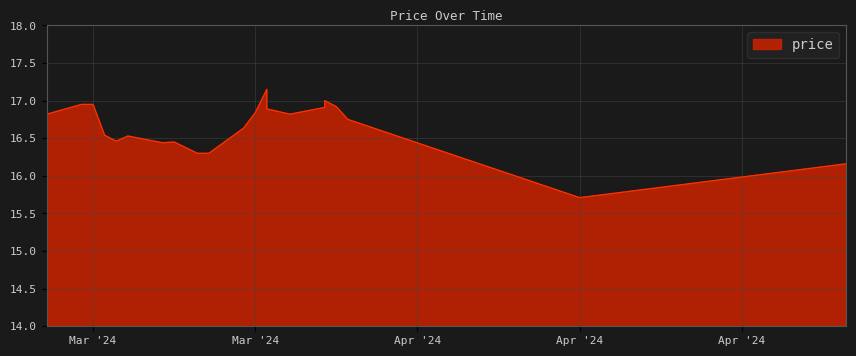

The value at 2024-03-22 is 11.6. True or false?

False